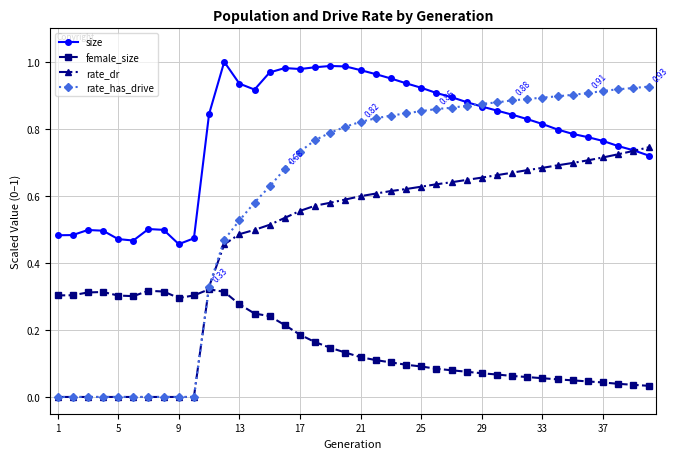

Which series has the largest range (max minus min)?

rate_has_drive